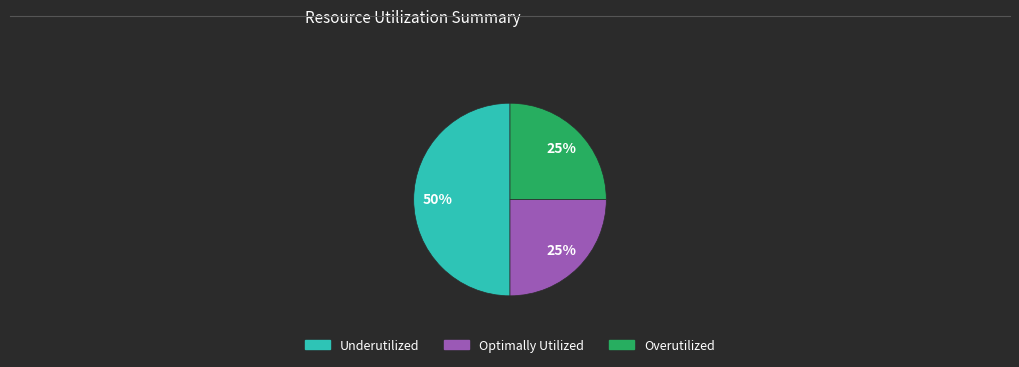

How many slices are in this pie chart?

3